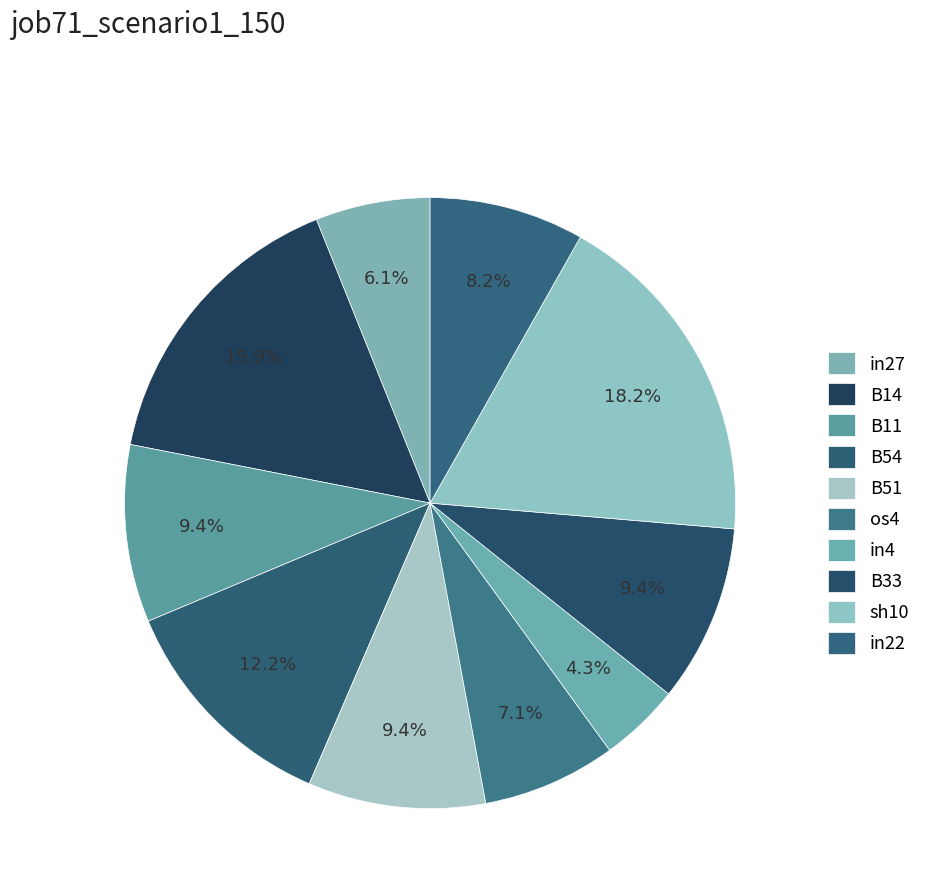

Does any single category account for the majority?

No